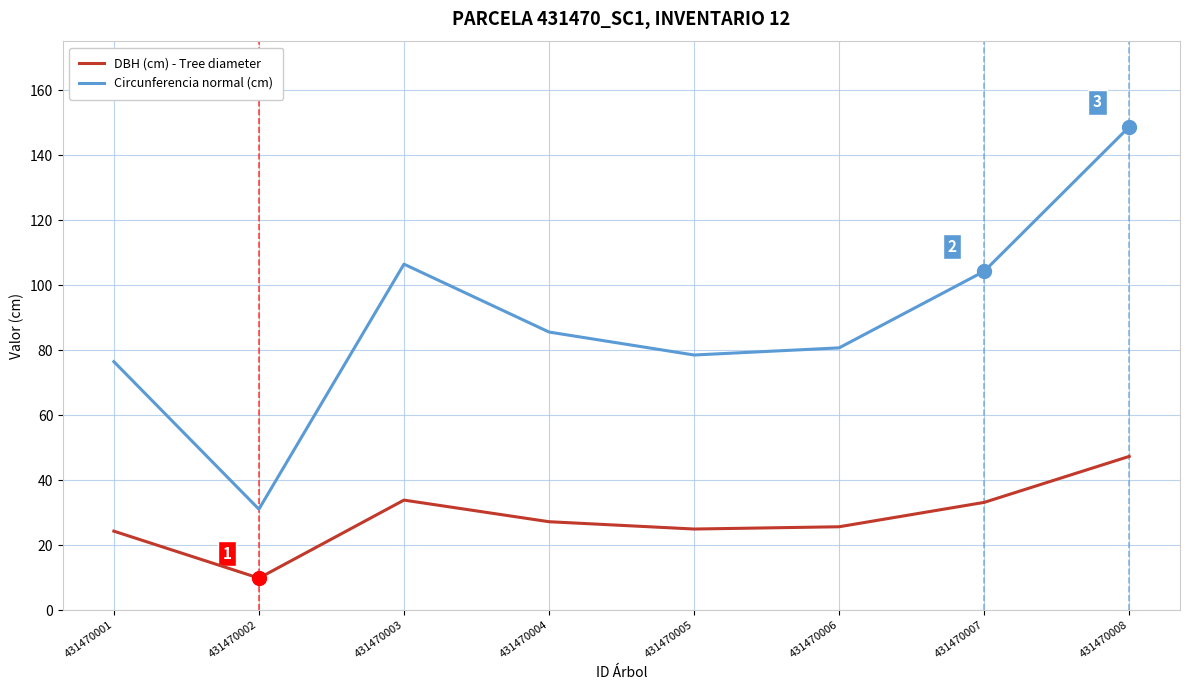

Is the value of Circunferencia normal (cm) at 431470008 greater than the value of DBH (cm) - Tree diameter at 431470001?

Yes